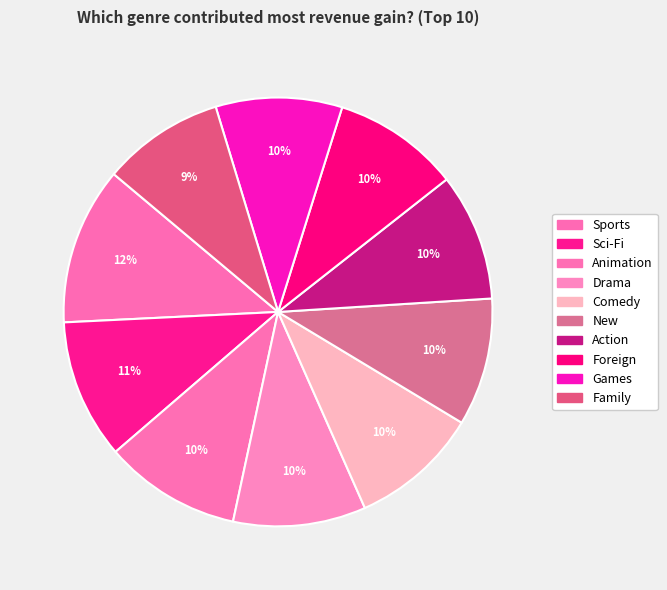

How many slices are in this pie chart?

10